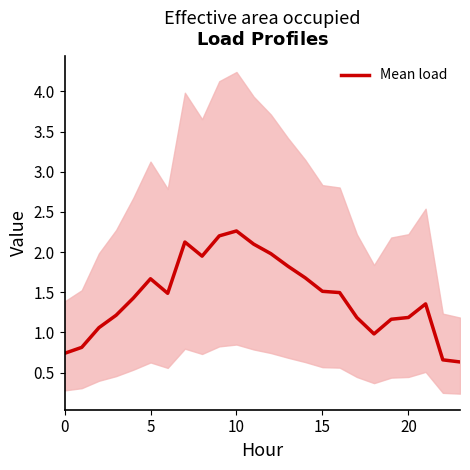

What is the highest value of the Mean load series?

2.3